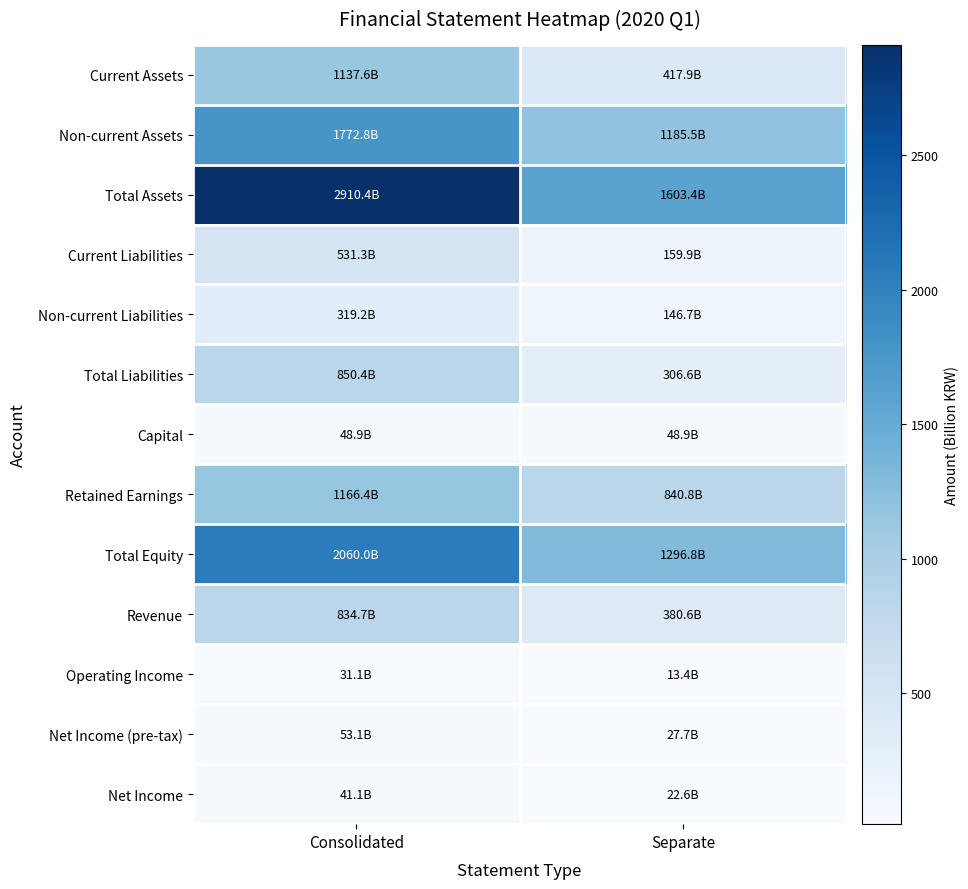

Reading left to right, what are all the values shown in this chart?

Current Assets: Consolidated=1137.6	Separate=417.9
Non-current Assets: Consolidated=1772.8	Separate=1185.5
Total Assets: Consolidated=2910.4	Separate=1603.4
Current Liabilities: Consolidated=531.3	Separate=159.9
Non-current Liabilities: Consolidated=319.2	Separate=146.7
Total Liabilities: Consolidated=850.4	Separate=306.6
Capital: Consolidated=48.9	Separate=48.9
Retained Earnings: Consolidated=1166.4	Separate=840.8
Total Equity: Consolidated=2060.0	Separate=1296.8
Revenue: Consolidated=834.7	Separate=380.6
Operating Income: Consolidated=31.1	Separate=13.4
Net Income (pre-tax): Consolidated=53.1	Separate=27.7
Net Income: Consolidated=41.1	Separate=22.6